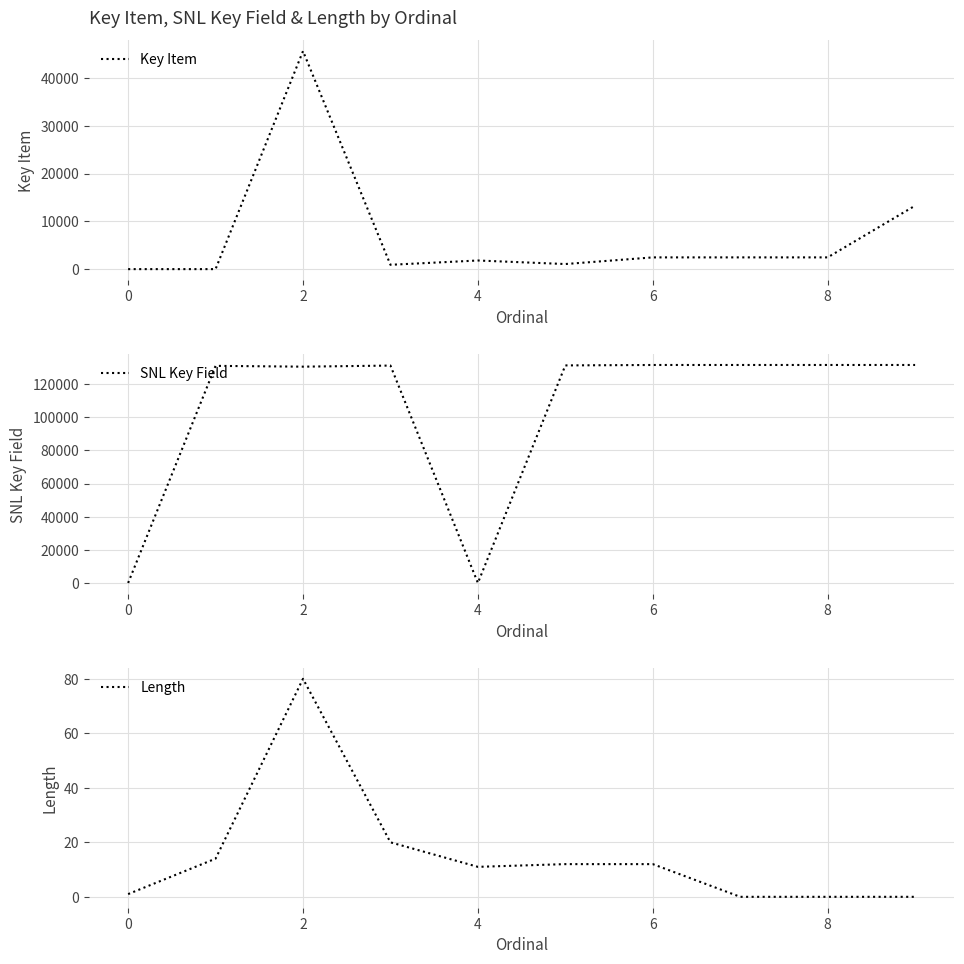

How many positive values does the Length series have?

7